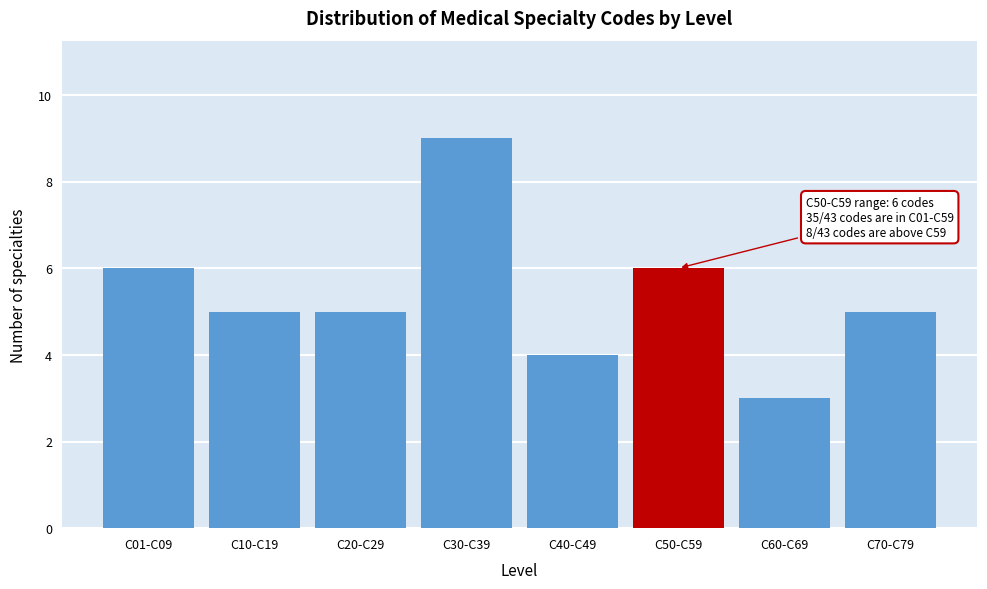

Reading right to left, transcribe all the data shown in this chart.

C70-C79=5	C60-C69=3	C50-C59=6	C40-C49=4	C30-C39=9	C20-C29=5	C10-C19=5	C01-C09=6